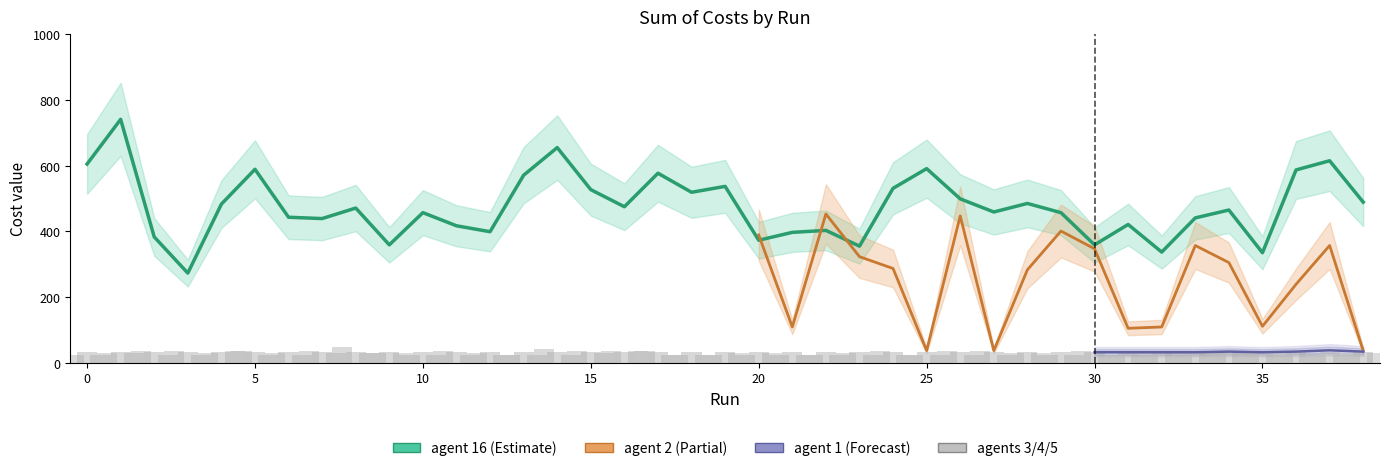

Is it true that agent 3 equals 38 at 18?

False